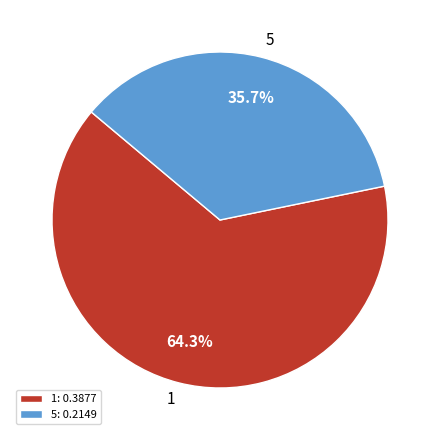

To the nearest percent, what percentage of the pie is 5?

36%